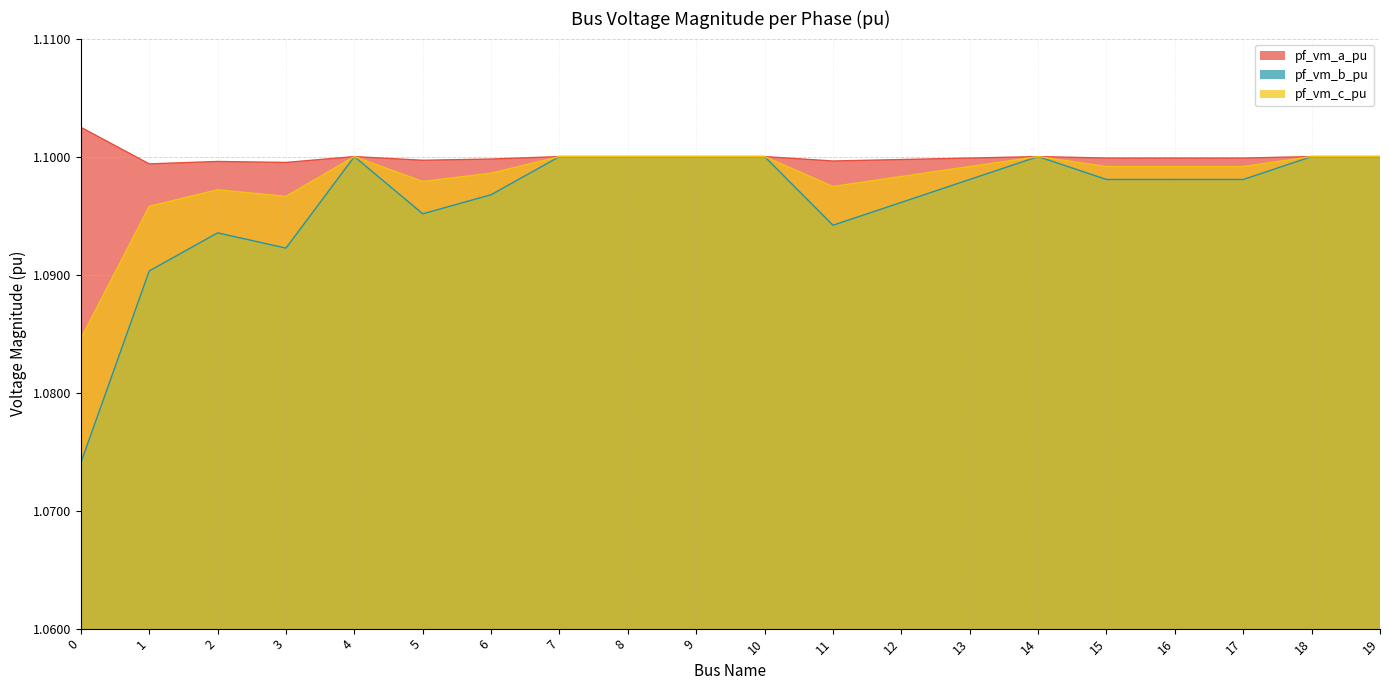

In pf_vm_b_pu, how many points are lower than both neighbors (excluding endpoints)?

4